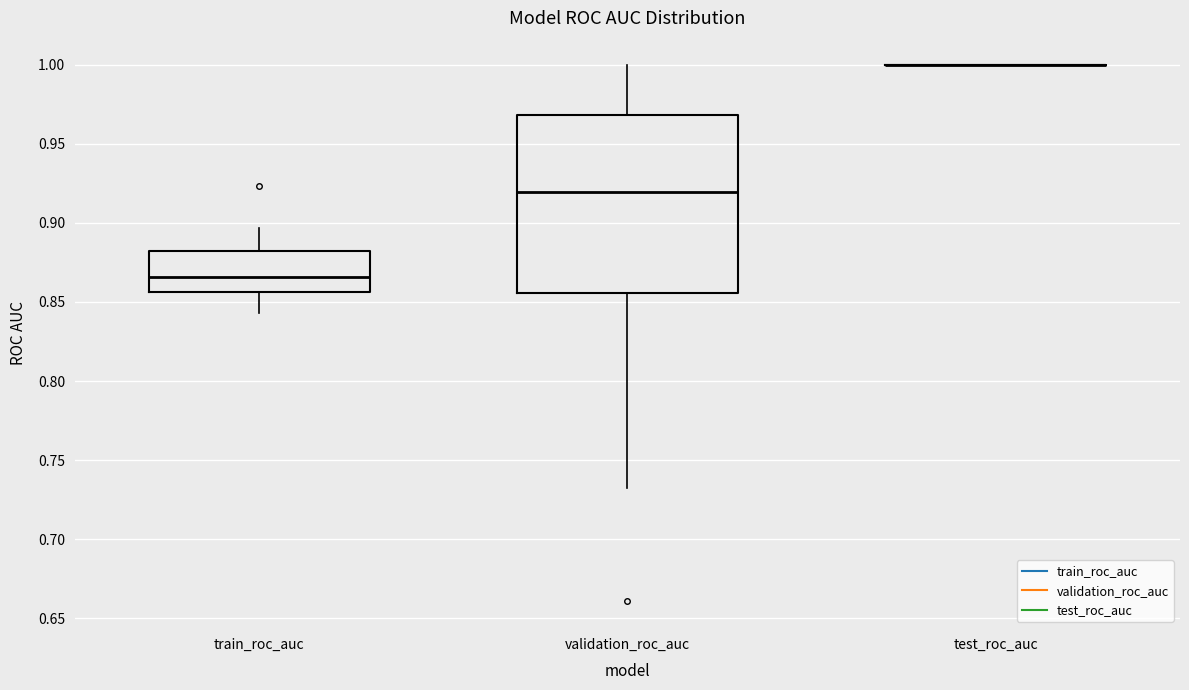

Reading left to right, transcribe this box plot: for each box, give where its median line is, the range the box spans, and where its two whiskers end, as read against the y-axis. The values are not printed on the chart, so give them approximately, as read against the axis.

train_roc_auc: median 0.865, box 0.855 to 0.880, whiskers 0.845 to 0.895
validation_roc_auc: median 0.920, box 0.855 to 0.970, whiskers 0.730 to 1.000
test_roc_auc: box collapsed to a line at 1.000, whiskers 1.000 to 1.000